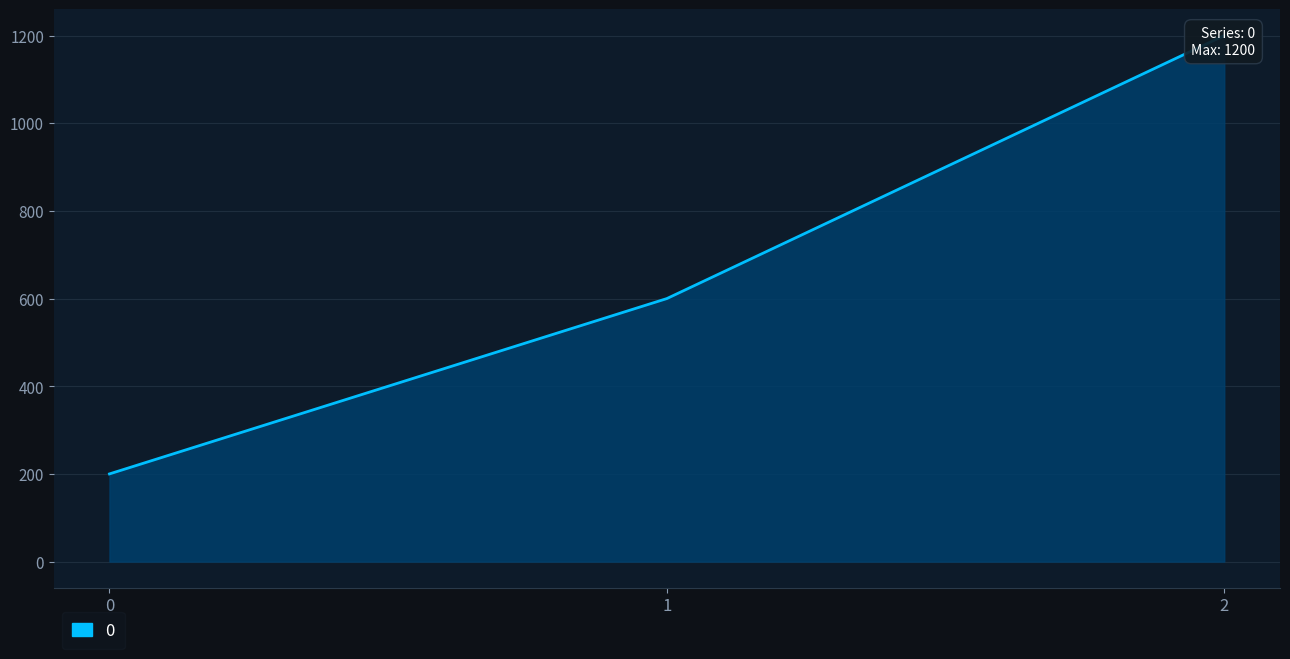

What is the change in value from 0 to 2?

+1000